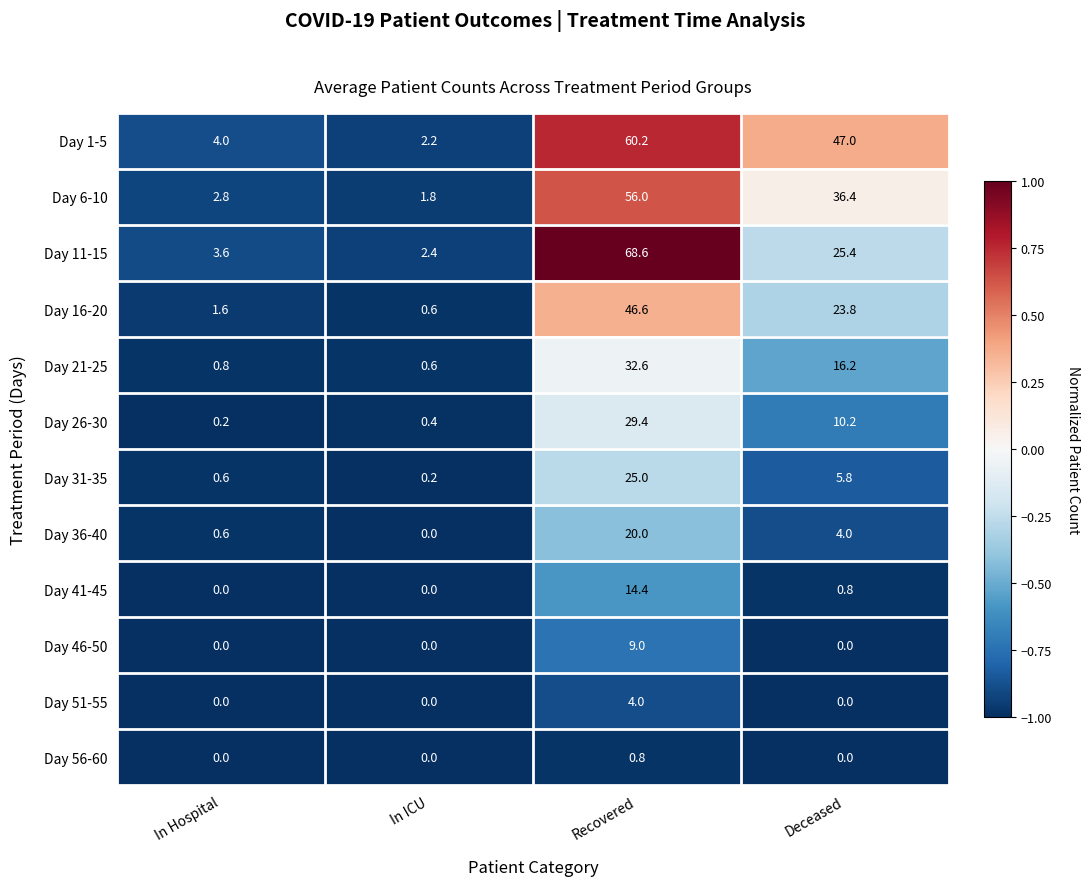

What is the greatest value displayed?

68.6